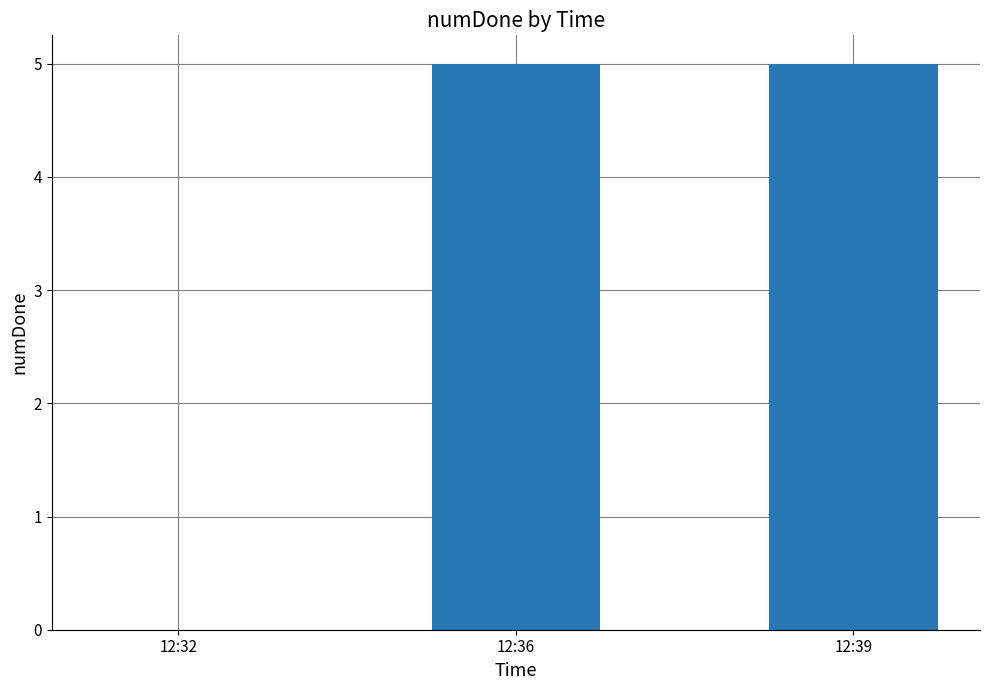

At which label is the value closest to 2?

12:32